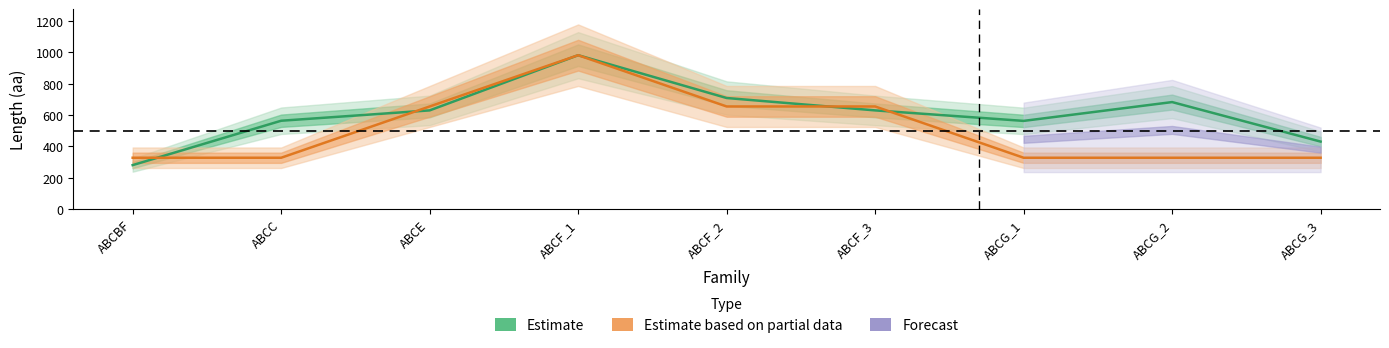

Reading left to right, list all the values displayed in this chart.

Estimate: ABCBF=280	ABCC=563	ABCE=629	ABCF_1=981	ABCF_2=708	ABCF_3=629	ABCG_1=562	ABCG_2=682	ABCG_3=430
Estimate based on partial data: ABCBF=327	ABCC=327	ABCE=654	ABCF_1=981	ABCF_2=654	ABCF_3=654	ABCG_1=327	ABCG_2=327	ABCG_3=327